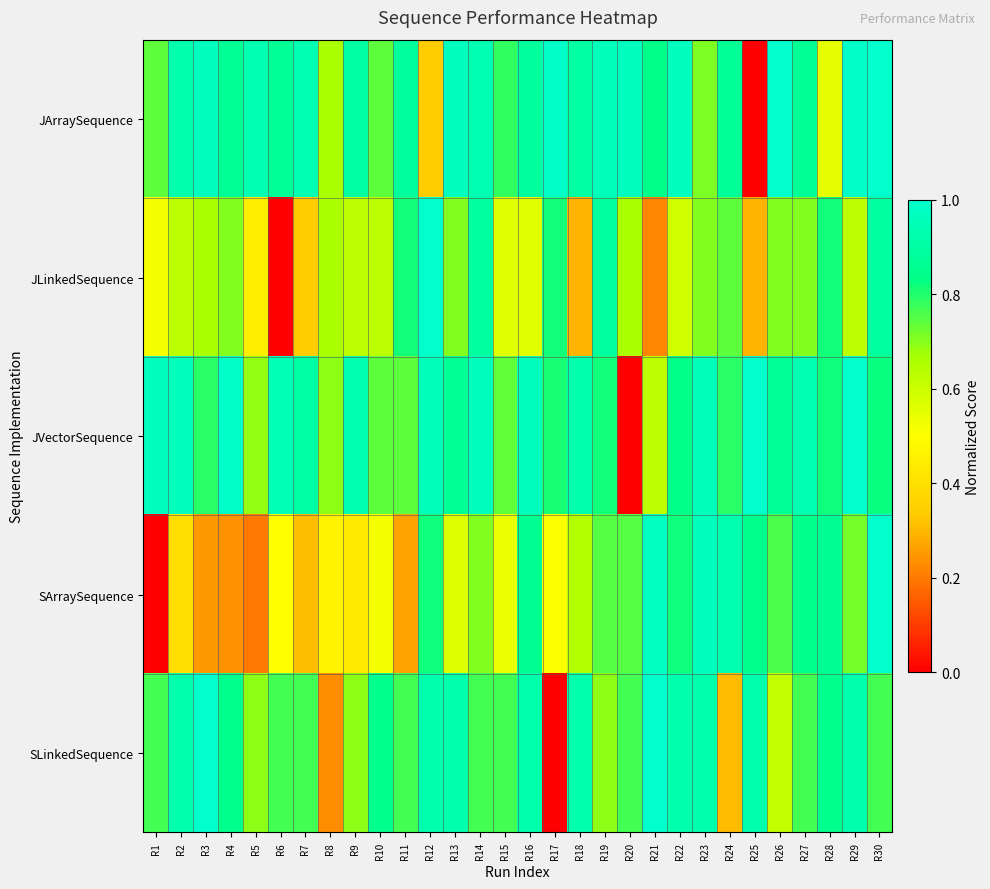

Reading left to right, transcribe all the data shown in this chart.

JArraySequence: R1=0.7	R2=0.9	R3=1.0	R4=0.9	R5=0.9	R6=0.9	R7=0.9	R8=0.7	R9=0.9	R10=0.7	R11=0.9	R12=0.3	R13=1.0	R14=0.9	R15=0.8	R16=0.9	R17=1.0	R18=0.9	R19=1.0	R20=1.0	R21=0.8	R22=1.0	R23=0.7	R24=0.9	R25=0.0	R26=1.0	R27=0.9	R28=0.5	R29=1.0	R30=1.0
JLinkedSequence: R1=0.5	R2=0.6	R3=0.7	R4=0.7	R5=0.4	R6=0.0	R7=0.3	R8=0.7	R9=0.6	R10=0.6	R11=0.8	R12=1.0	R13=0.7	R14=0.9	R15=0.6	R16=0.6	R17=0.8	R18=0.3	R19=0.9	R20=0.7	R21=0.2	R22=0.6	R23=0.7	R24=0.7	R25=0.3	R26=0.7	R27=0.7	R28=0.8	R29=0.6	R30=0.9
JVectorSequence: R1=1.0	R2=1.0	R3=0.8	R4=1.0	R5=0.7	R6=0.9	R7=0.9	R8=0.7	R9=0.9	R10=0.7	R11=0.7	R12=1.0	R13=0.9	R14=1.0	R15=0.7	R16=1.0	R17=0.8	R18=0.9	R19=0.8	R20=0.0	R21=0.6	R22=0.8	R23=1.0	R24=0.8	R25=1.0	R26=0.9	R27=0.9	R28=0.8	R29=1.0	R30=0.8
SArraySequence: R1=0.0	R2=0.4	R3=0.3	R4=0.2	R5=0.2	R6=0.5	R7=0.3	R8=0.5	R9=0.4	R10=0.5	R11=0.3	R12=0.8	R13=0.6	R14=0.7	R15=0.5	R16=0.9	R17=0.5	R18=0.6	R19=0.7	R20=0.7	R21=1.0	R22=0.8	R23=1.0	R24=0.9	R25=0.8	R26=0.8	R27=0.8	R28=0.9	R29=0.7	R30=1.0
SLinkedSequence: R1=0.8	R2=0.9	R3=1.0	R4=0.8	R5=0.7	R6=0.8	R7=0.8	R8=0.2	R9=0.7	R10=0.8	R11=0.8	R12=0.9	R13=0.9	R14=0.8	R15=0.8	R16=0.9	R17=0.0	R18=0.9	R19=0.7	R20=0.8	R21=1.0	R22=0.9	R23=0.9	R24=0.3	R25=0.9	R26=0.6	R27=0.8	R28=0.8	R29=0.9	R30=0.8